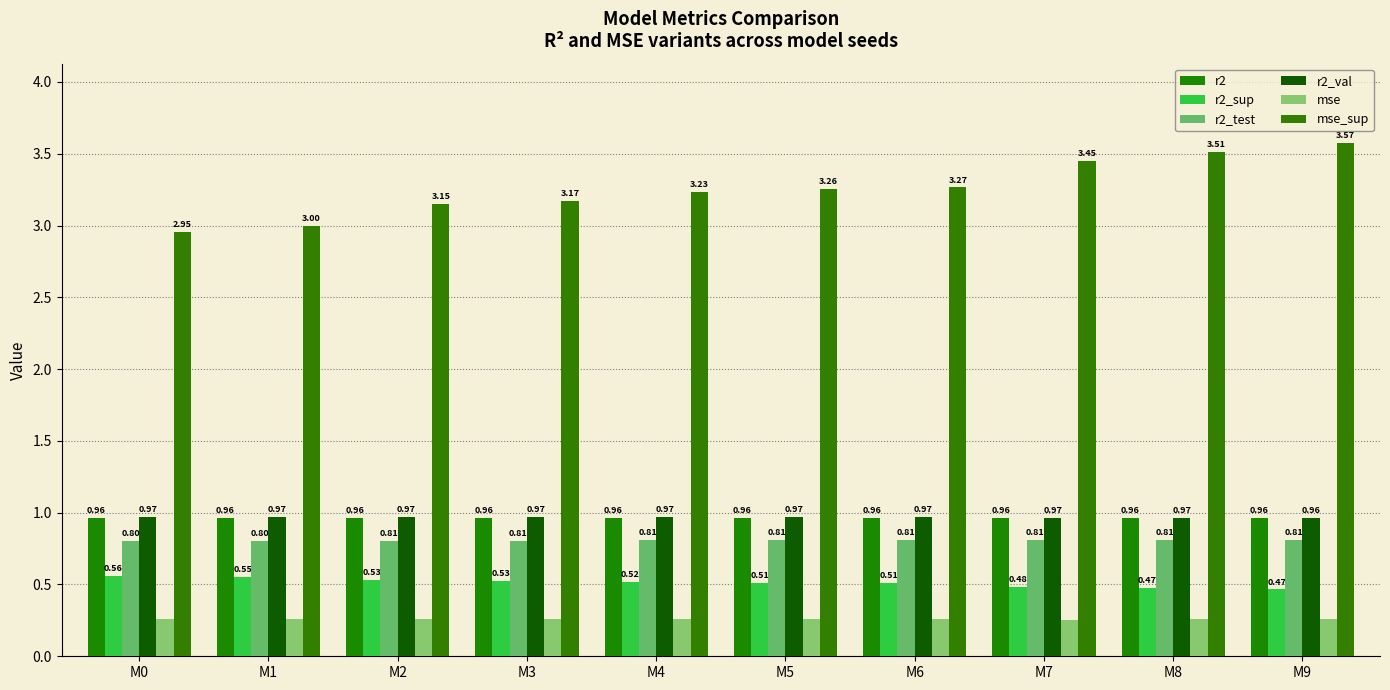

Reading left to right, what are all the values shown in this chart?

r2: M0=1.0	M1=1.0	M2=1.0	M3=1.0	M4=1.0	M5=1.0	M6=1.0	M7=1.0	M8=1.0	M9=1.0
r2_sup: M0=0.6	M1=0.6	M2=0.5	M3=0.5	M4=0.5	M5=0.5	M6=0.5	M7=0.5	M8=0.5	M9=0.5
r2_test: M0=0.8	M1=0.8	M2=0.8	M3=0.8	M4=0.8	M5=0.8	M6=0.8	M7=0.8	M8=0.8	M9=0.8
r2_val: M0=1.0	M1=1.0	M2=1.0	M3=1.0	M4=1.0	M5=1.0	M6=1.0	M7=1.0	M8=1.0	M9=1.0
mse: M0=0.3	M1=0.3	M2=0.3	M3=0.3	M4=0.3	M5=0.3	M6=0.3	M7=0.3	M8=0.3	M9=0.3
mse_sup: M0=3.0	M1=3.0	M2=3.2	M3=3.2	M4=3.2	M5=3.3	M6=3.3	M7=3.5	M8=3.5	M9=3.6